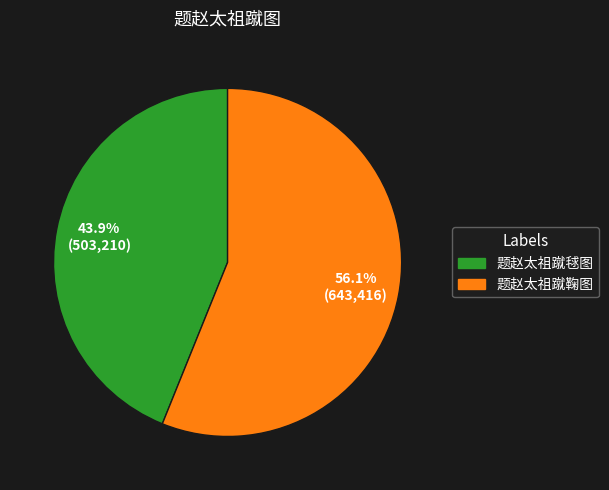

Between 题赵太祖蹴鞠图 and 题赵太祖蹴毬图, which is larger?

题赵太祖蹴鞠图